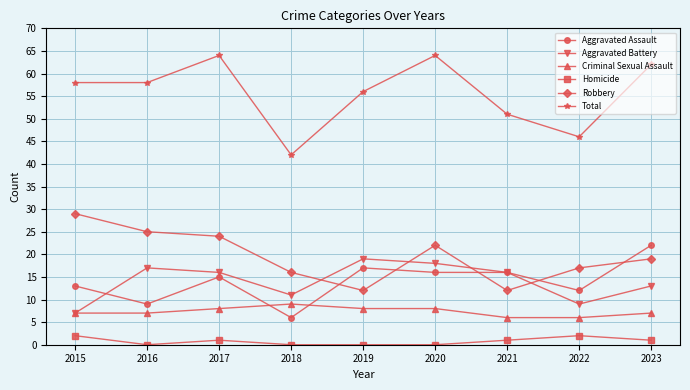

At which label is Robbery closest to 20?

2023